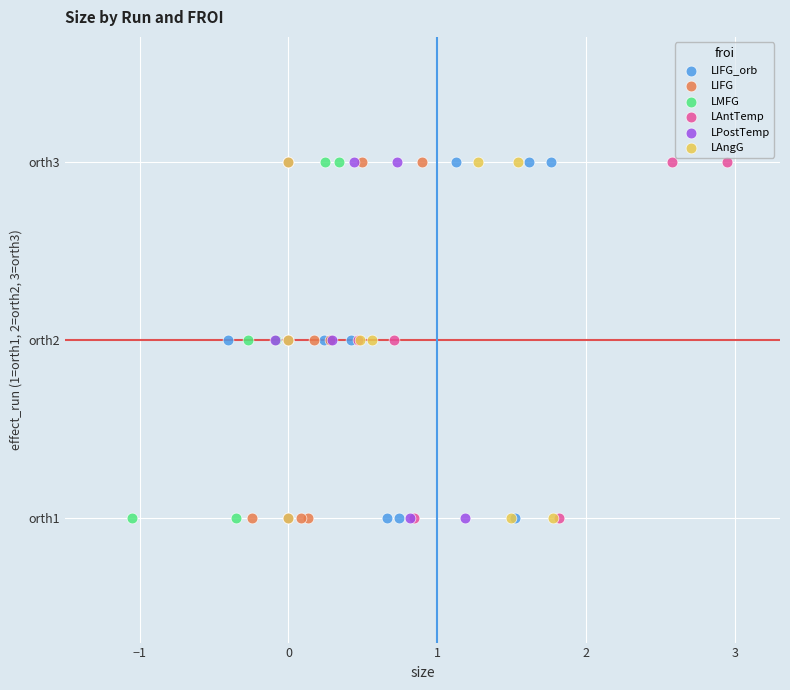

What are all the series names shown in the legend?

LIFG_orb, LIFG, LMFG, LAntTemp, LPostTemp, LAngG